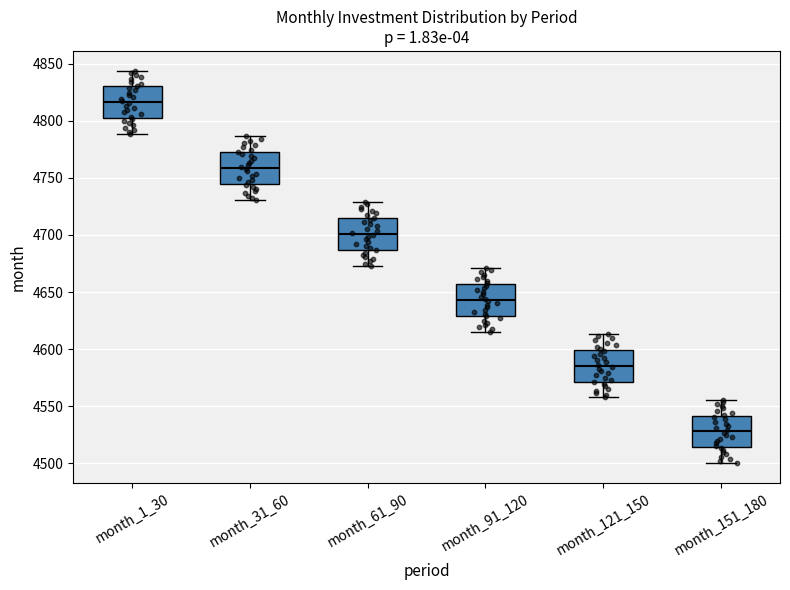

Reading left to right, read every box against the y-axis: the position of its median line, the range the box covers, and the ends of its whiskers. The values are not printed on the chart, so give them approximately, as read against the axis.

month_1_30: median 4815, box 4800 to 4830, whiskers 4790 to 4845
month_31_60: median 4760, box 4745 to 4770, whiskers 4730 to 4785
month_61_90: median 4700, box 4685 to 4715, whiskers 4675 to 4730
month_91_120: median 4645, box 4630 to 4655, whiskers 4615 to 4670
month_121_150: median 4585, box 4570 to 4600, whiskers 4560 to 4615
month_151_180: median 4530, box 4515 to 4540, whiskers 4500 to 4555